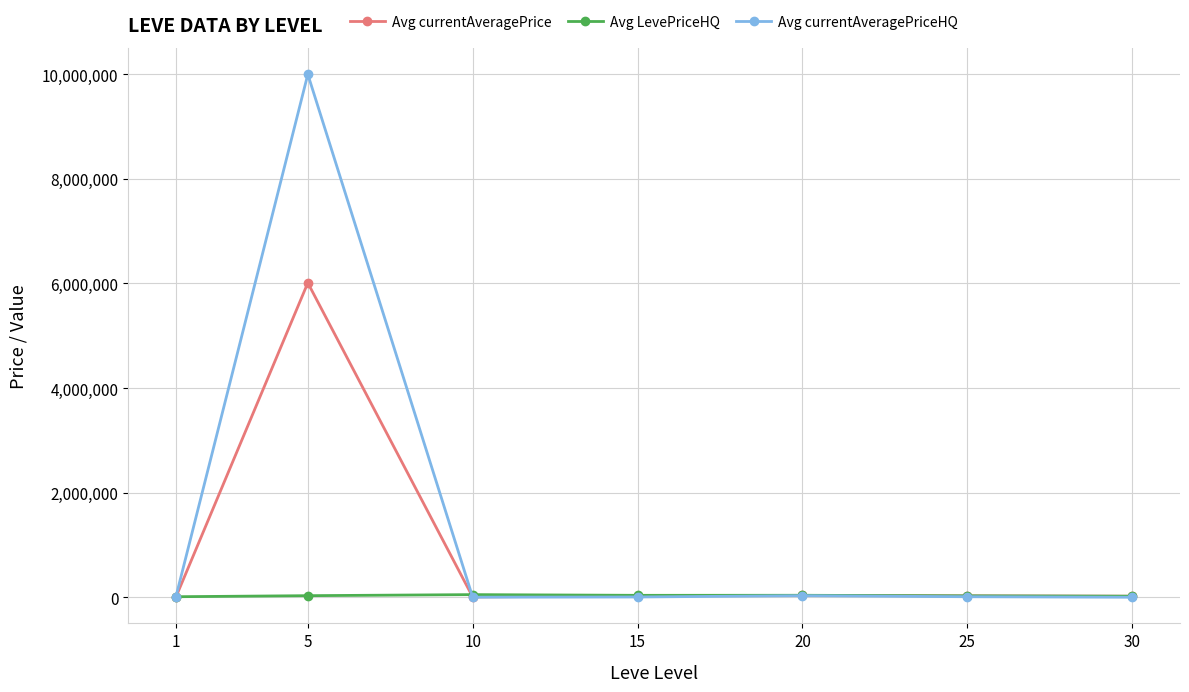

Which series has the widest spread of values?

Avg currentAveragePriceHQ